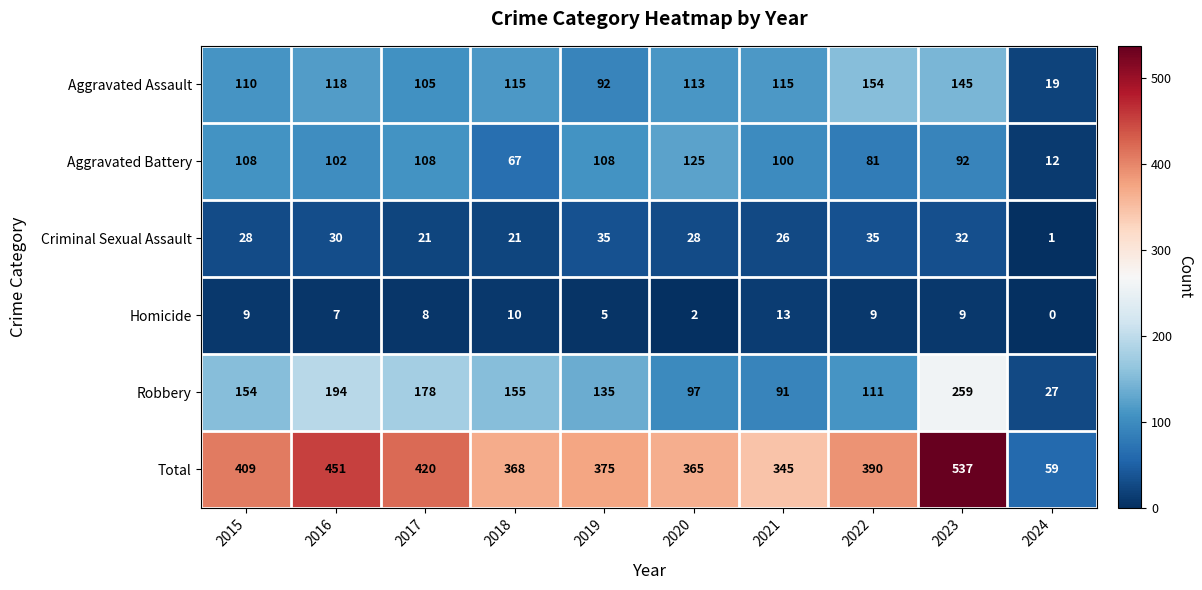

What is the difference between the Criminal Sexual Assault values at 2018 and 2022?

14